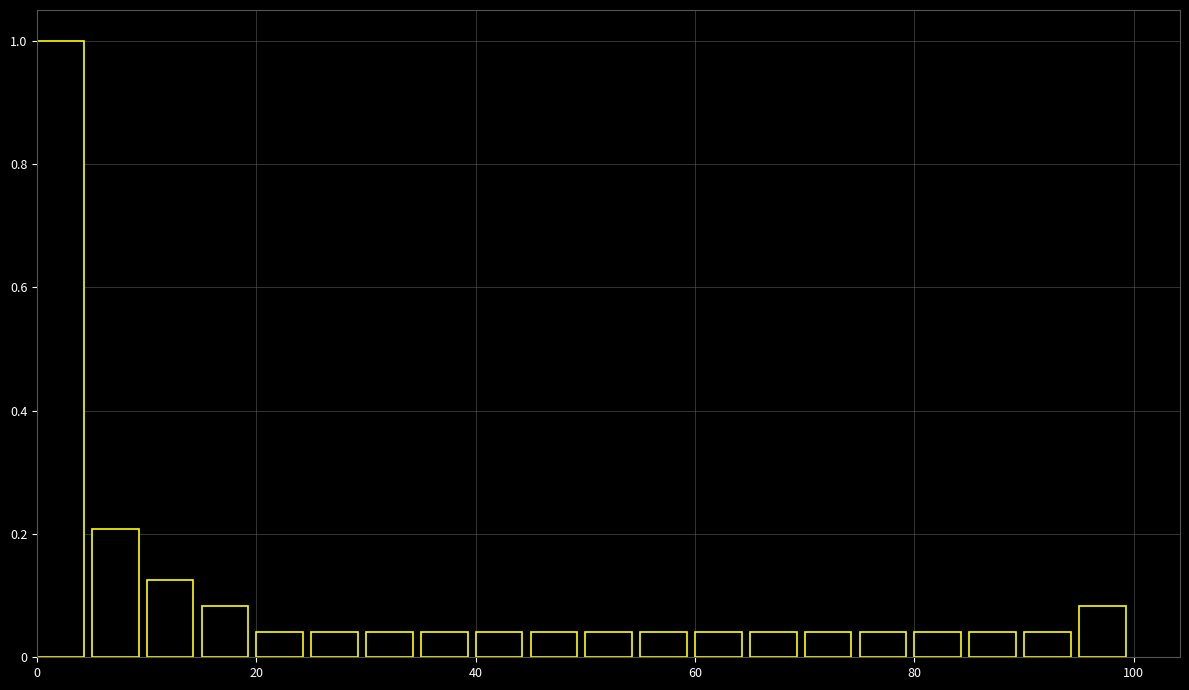

Around what value on the x-axis is the tallest bar? Give the approximate position of its centre, as read against the axis.

2